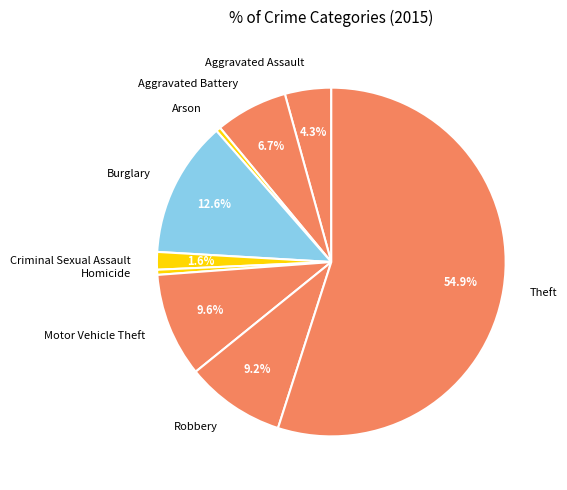

Count the number of slices in the pie.

9